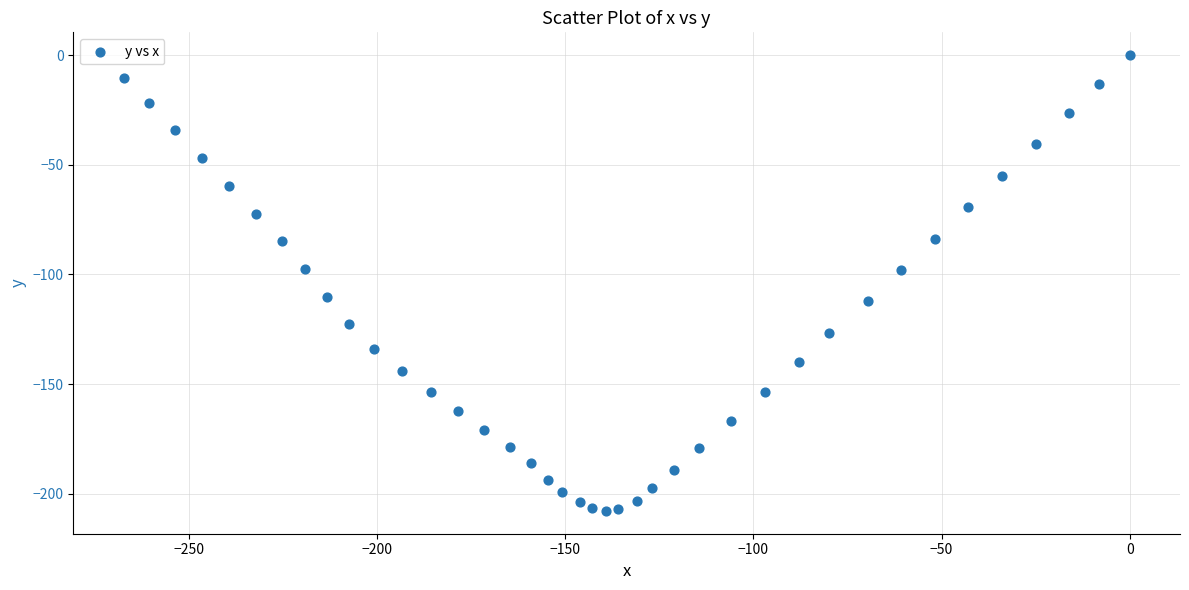

What is the range of Y values (max minus min)?

207.8